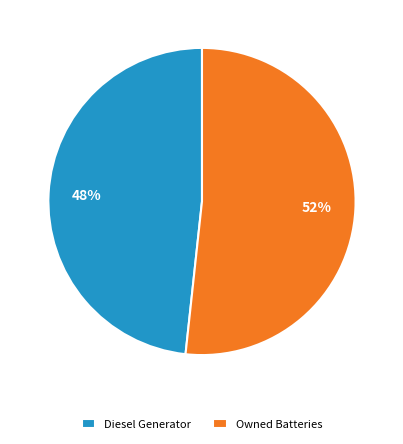

To the nearest percent, what is the average slice percentage?

50%